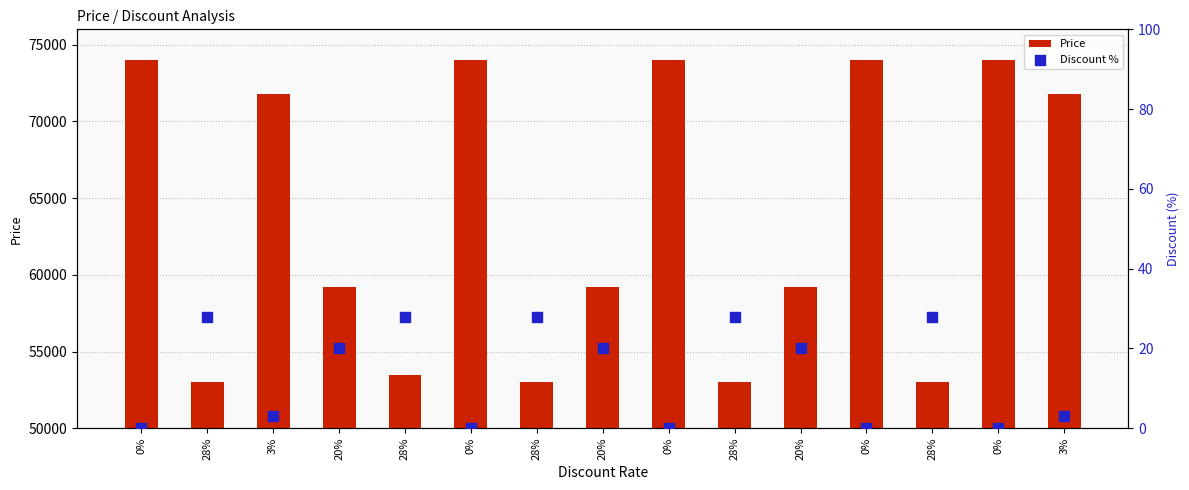

Which series reaches the maximum Y coordinate?

Price